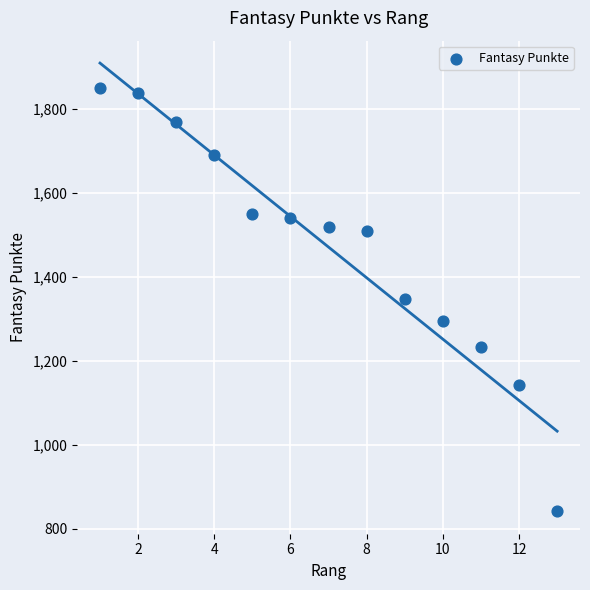

What is the range of X values (max minus min)?

12